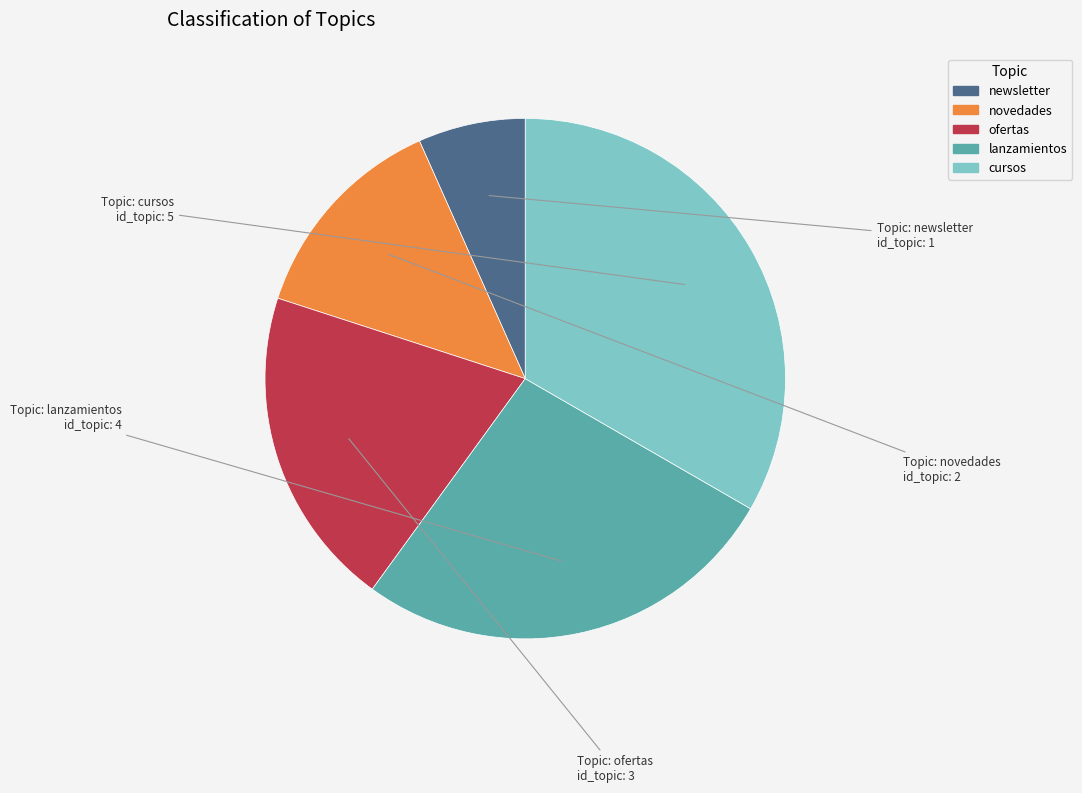

What is the smallest slice in the pie chart?

newsletter